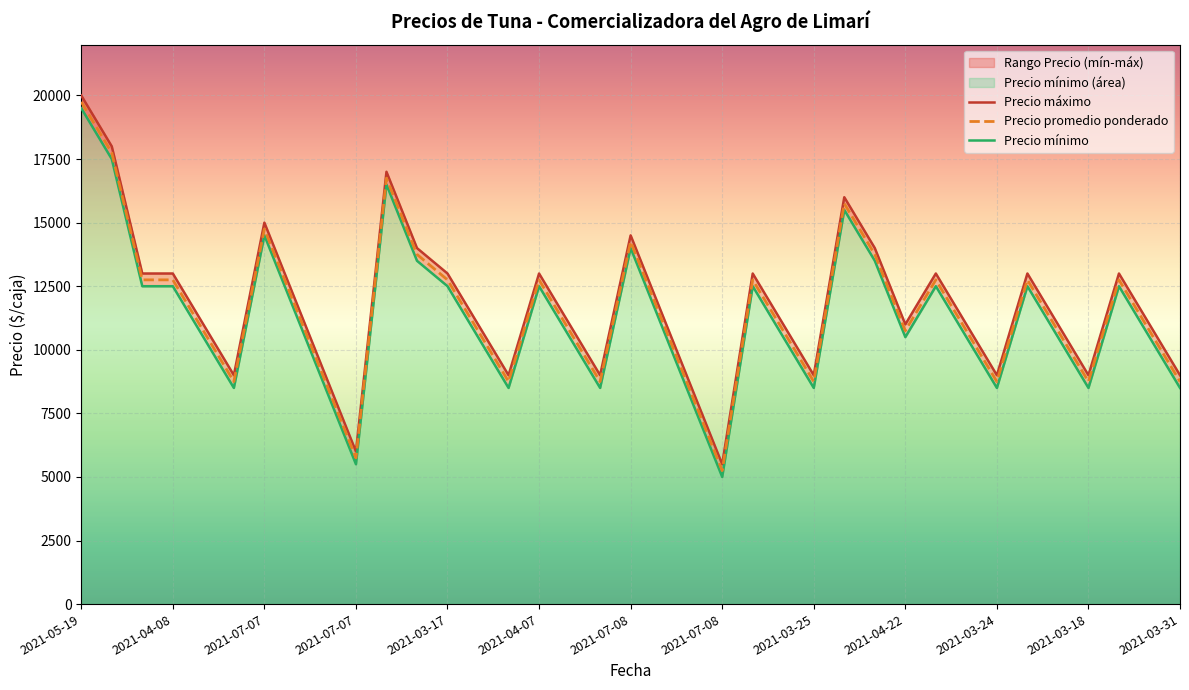

Does the chart display data point markers on the line(s)?

No